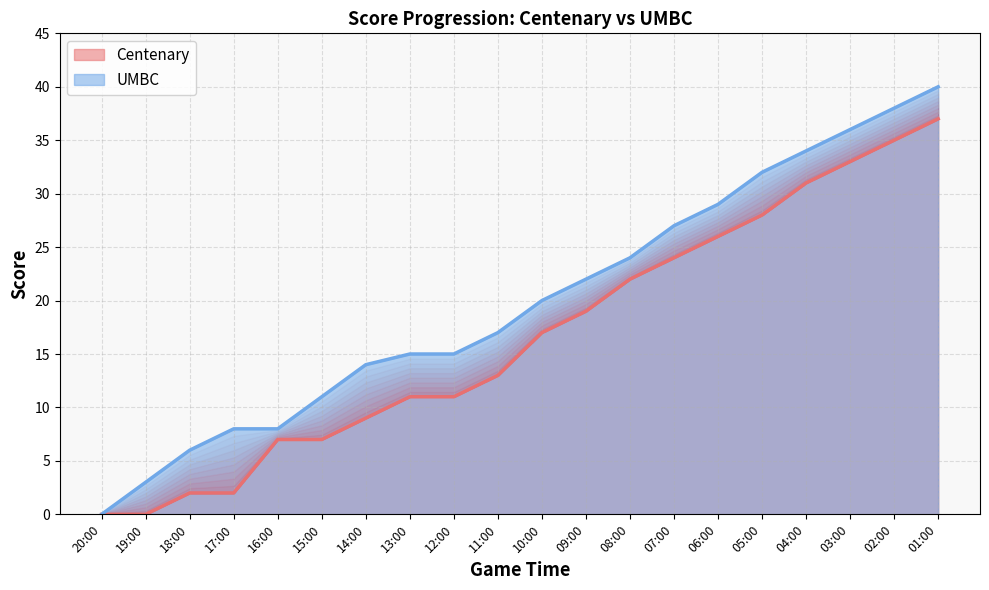

Which has a higher value, 16:00 or 04:00?

04:00